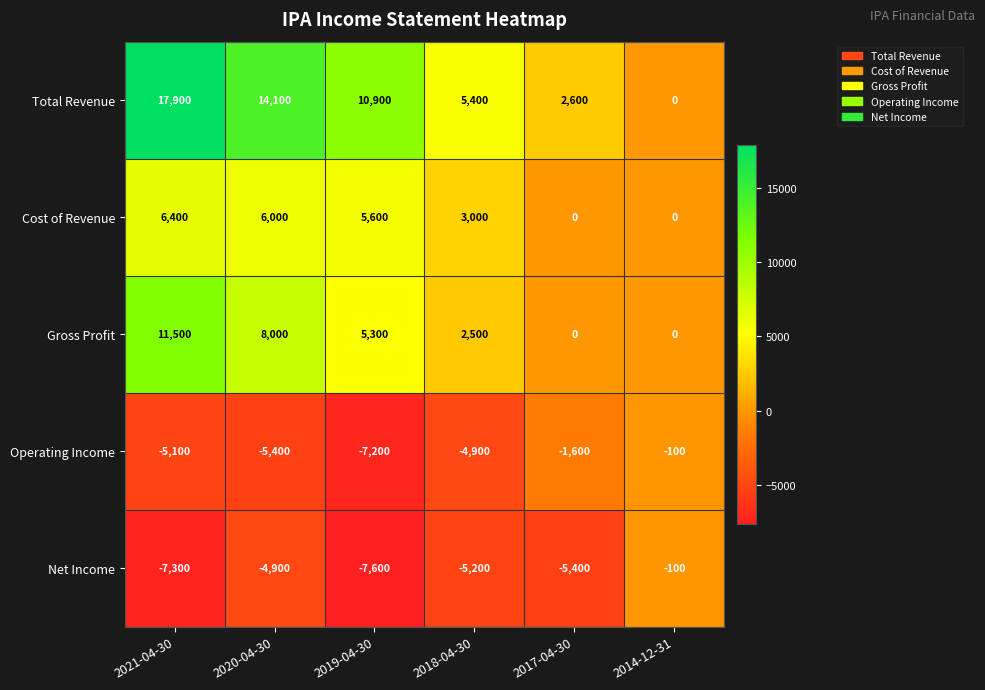

The Gross Profit series shows 8000 at 2020-04-30. True or false?

True